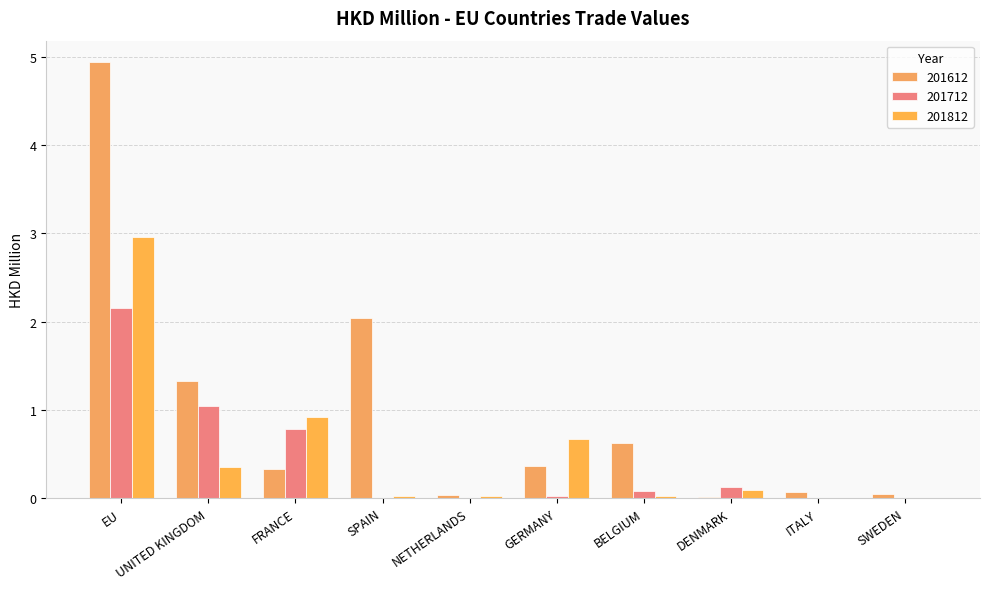

Where is 201812 nearest to the value 1?

FRANCE